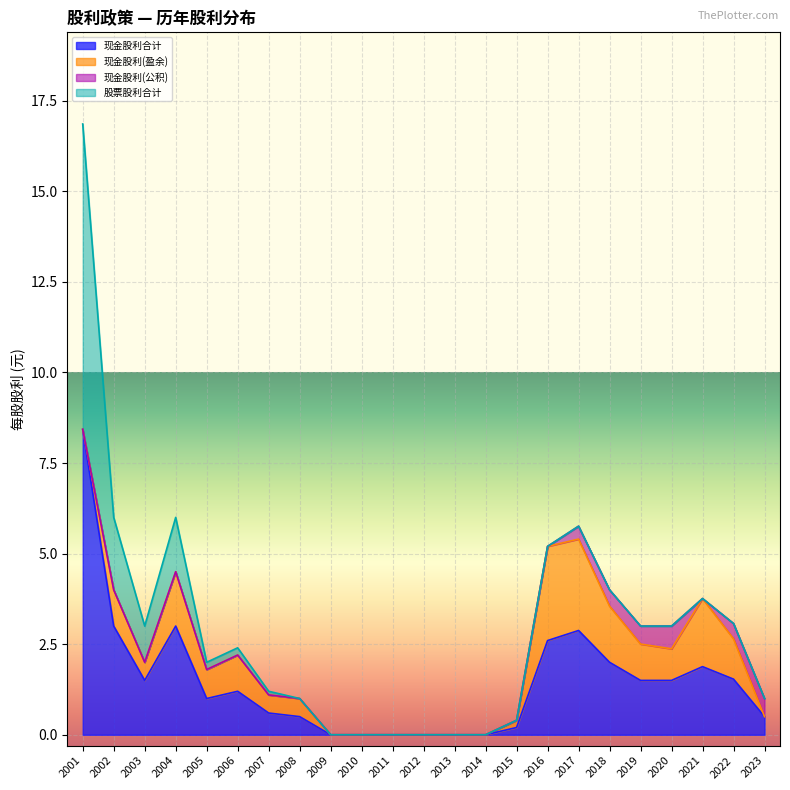

The value of 现金股利合计 at 2001 is 8.4. True or false?

True